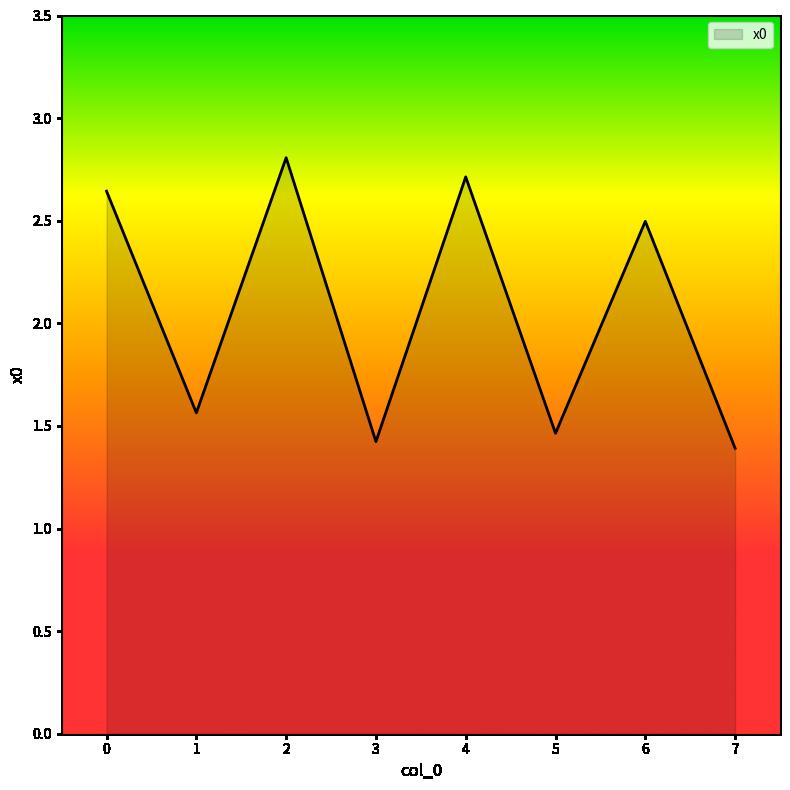

What is the minimum value shown in the chart?

1.4